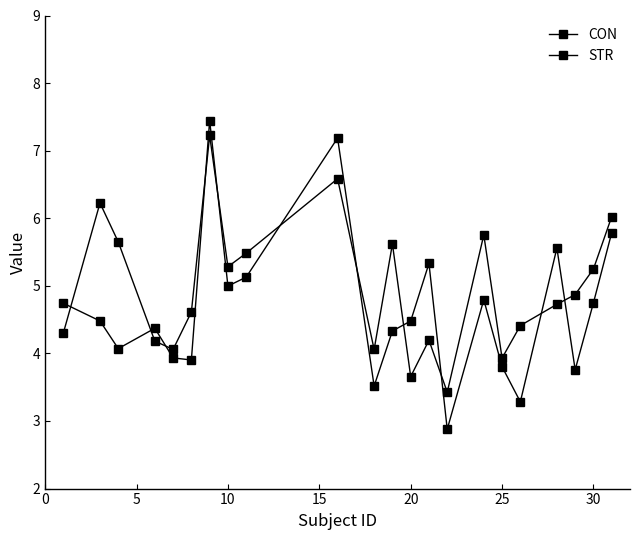

Is this an area chart (filled region under the line)?

No